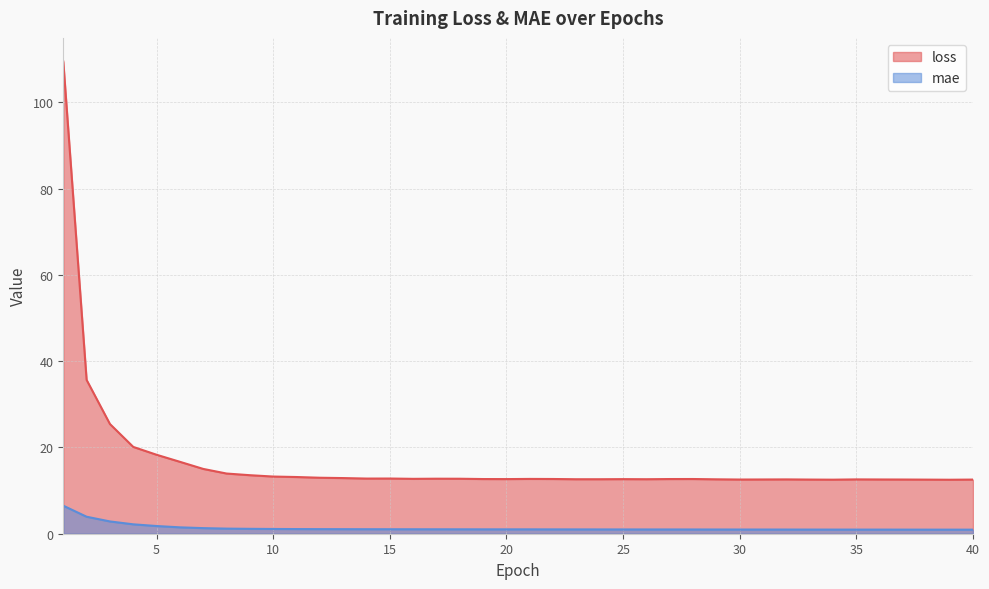

Which series has the largest total across all categories?

loss